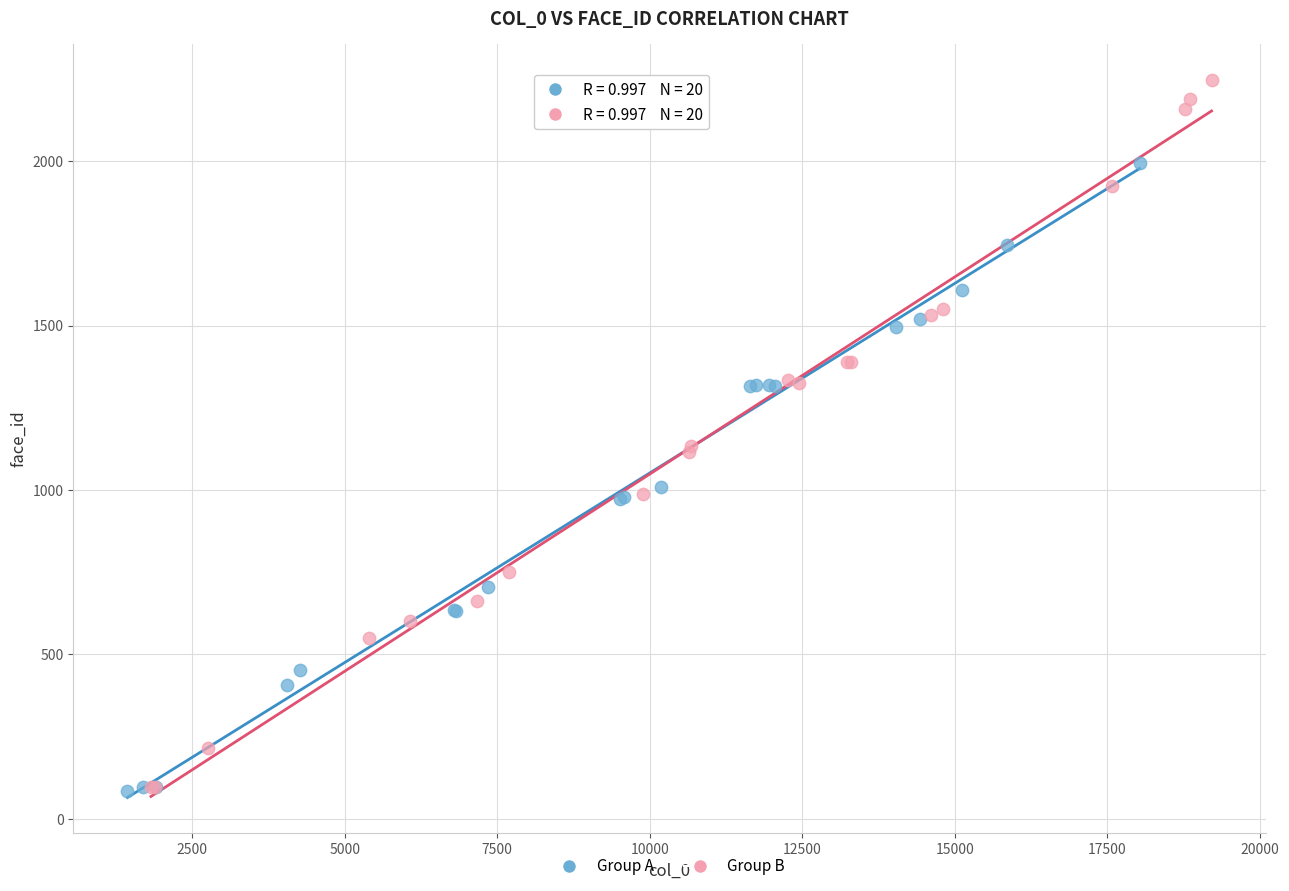

Which series has the largest Y range (max minus min)?

Group B